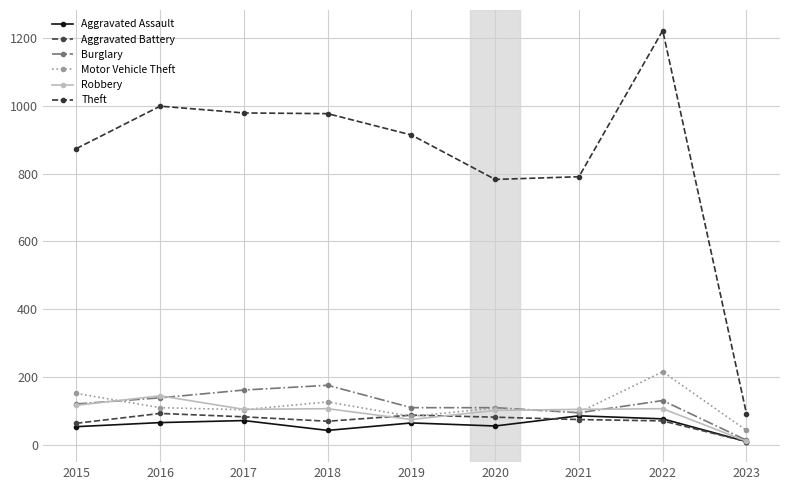

At which category is the sum across all series the highest?

2022